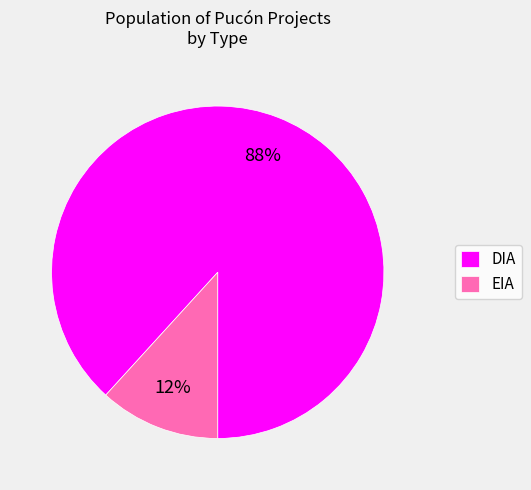

Between DIA and EIA, which is larger?

DIA